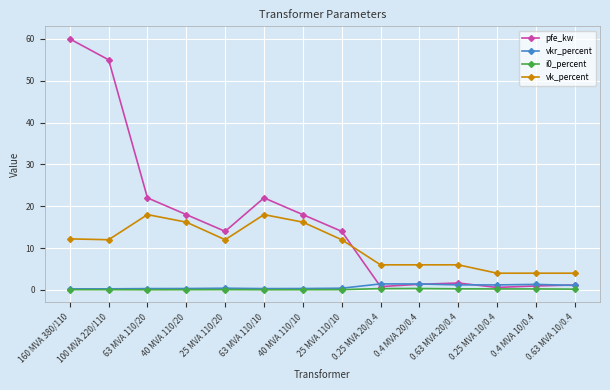

How many distinct data groups are displayed?

4